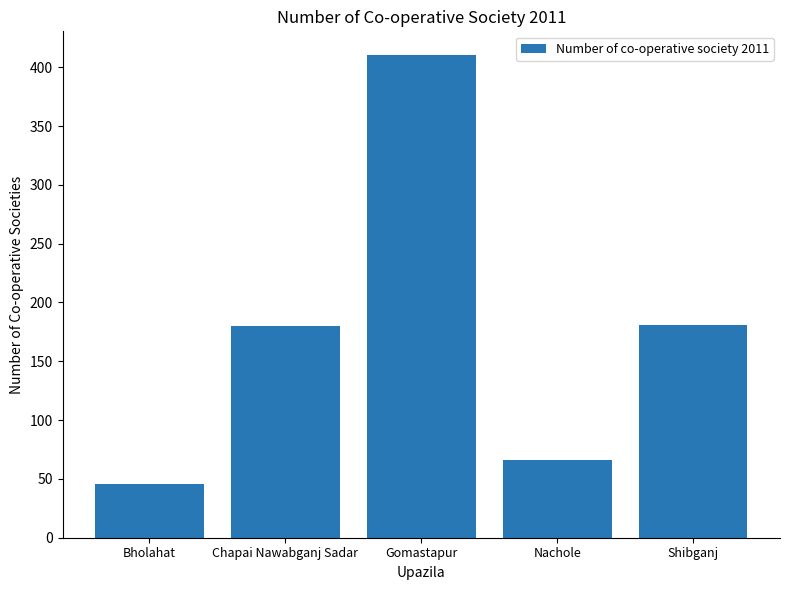

How many categories are shown in the chart?

5